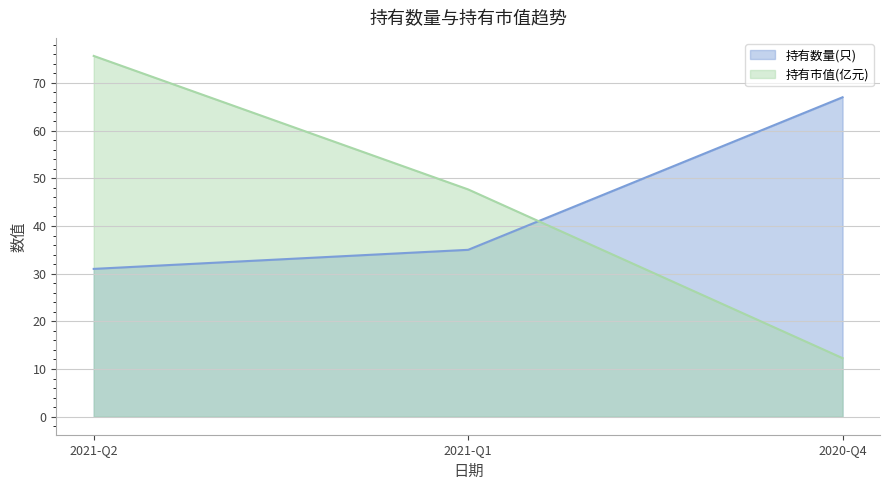

Reading right to left, list all the values displayed in this chart.

持有数量(只): 67.0	35.0	31.0
持有市值(亿元): 12.3	47.7	75.7